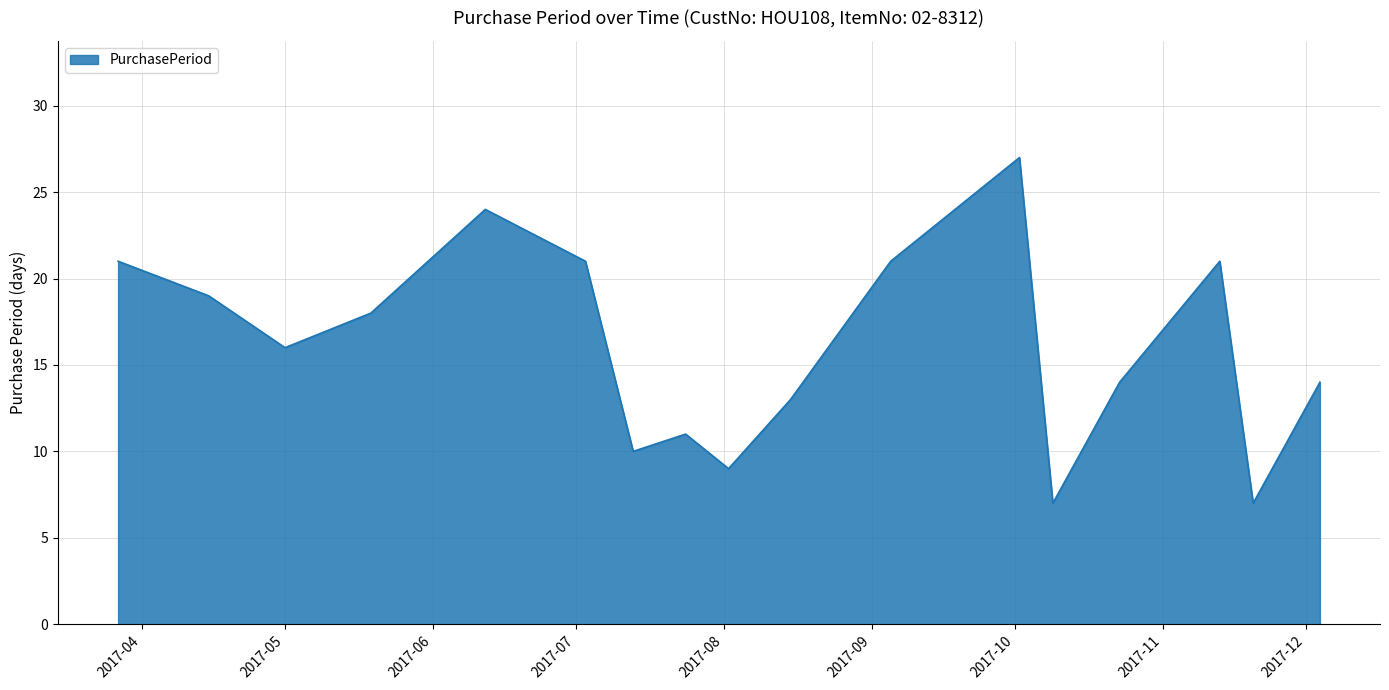

How many categories are shown in the chart?

17